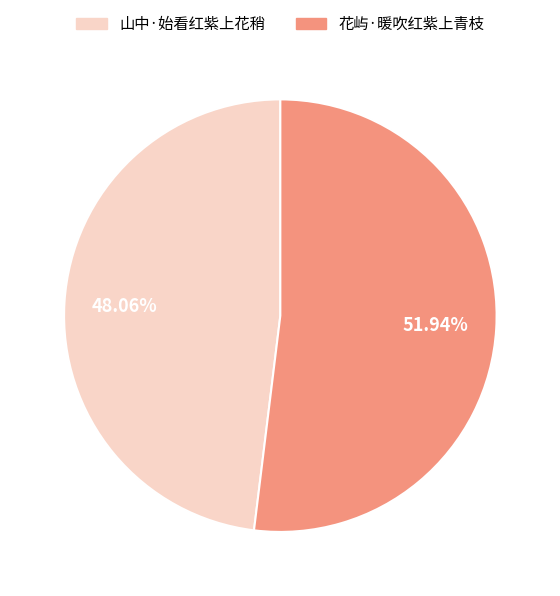

Is it true that 山中·始看红紫上花稍 is 57% of the pie?

False